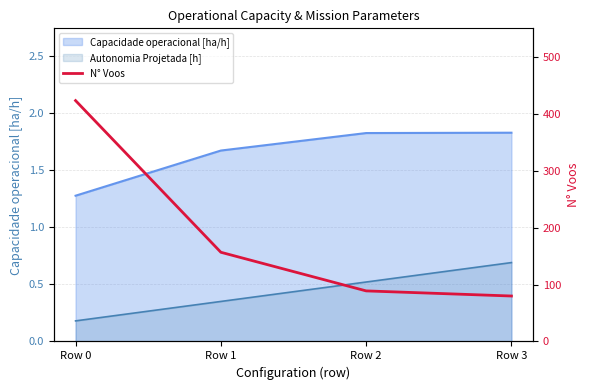

Reading right to left, extract all data points from this chart.

80	89	157	424